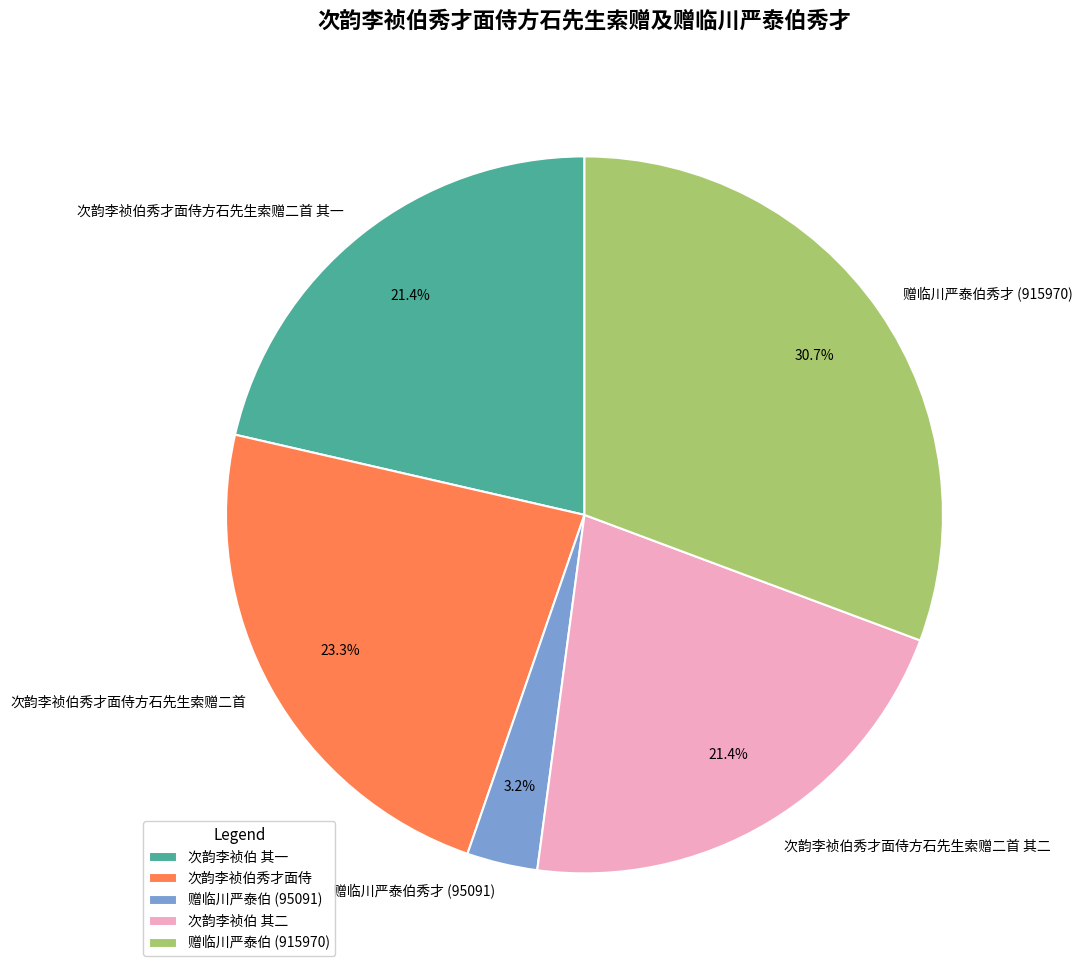

Is there a majority slice in this chart?

No